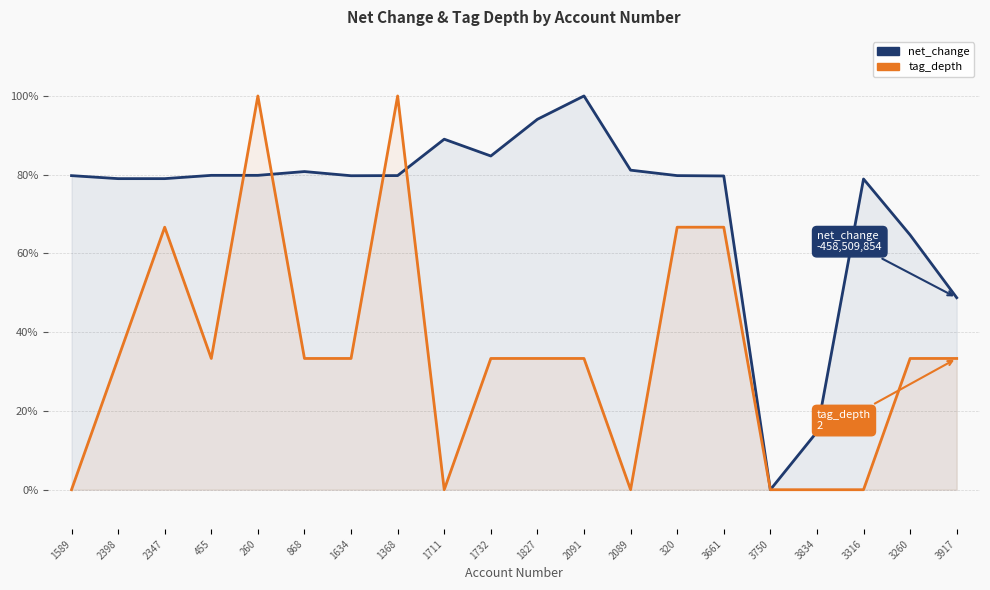

True or false: net_change has a value of 0.0 at 3750.

True